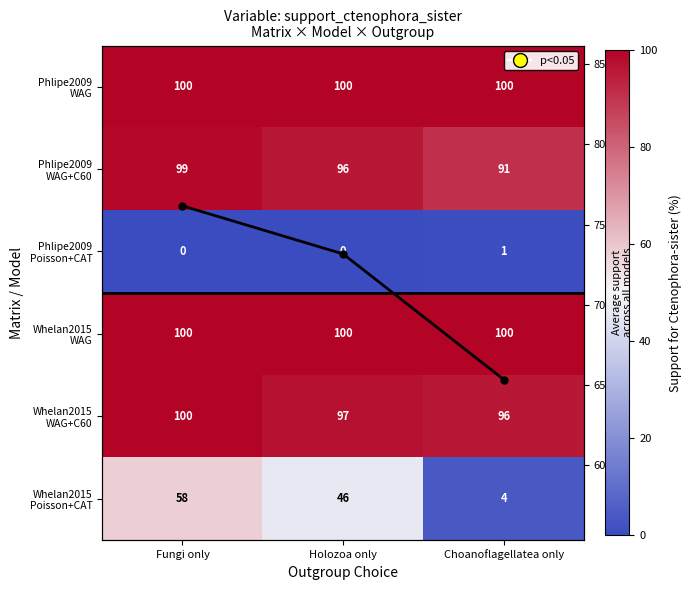

What is the spread (max minus min) of values at Fungi only?

100.0